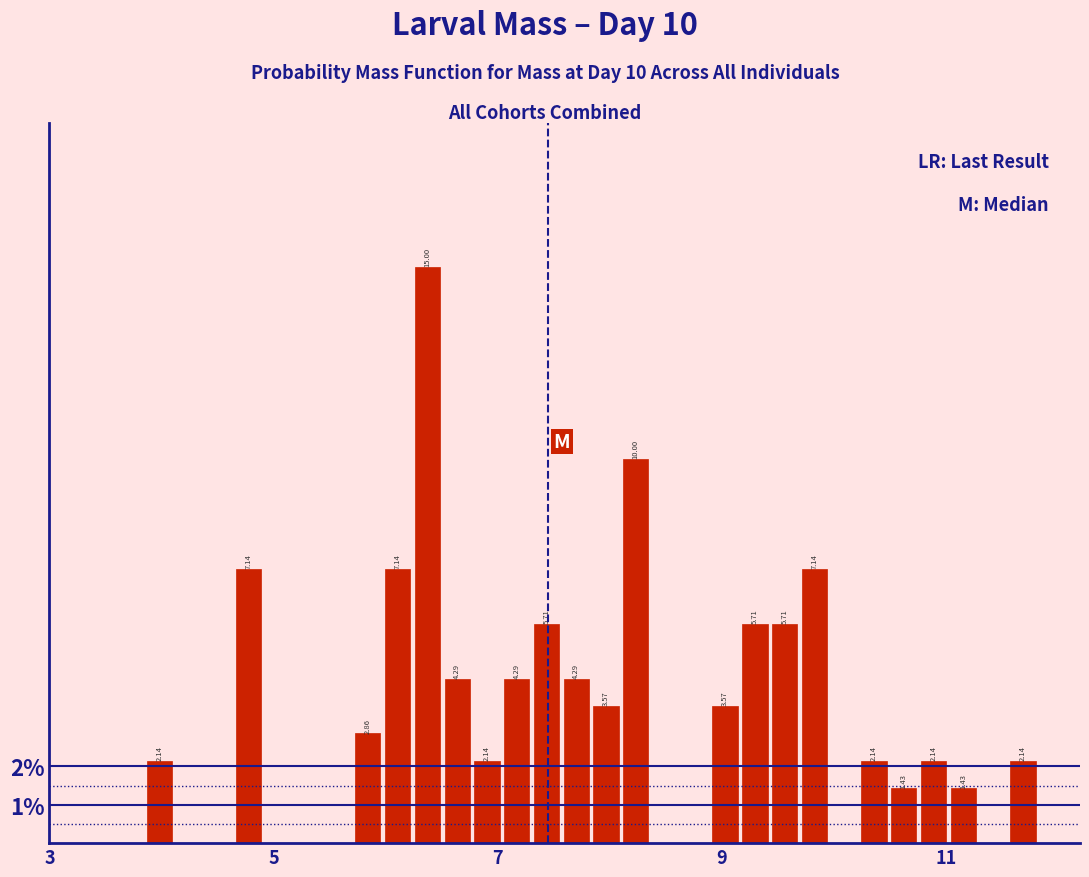

Read against the x-axis, roughly where is the centre of the tallest bar?

6.4